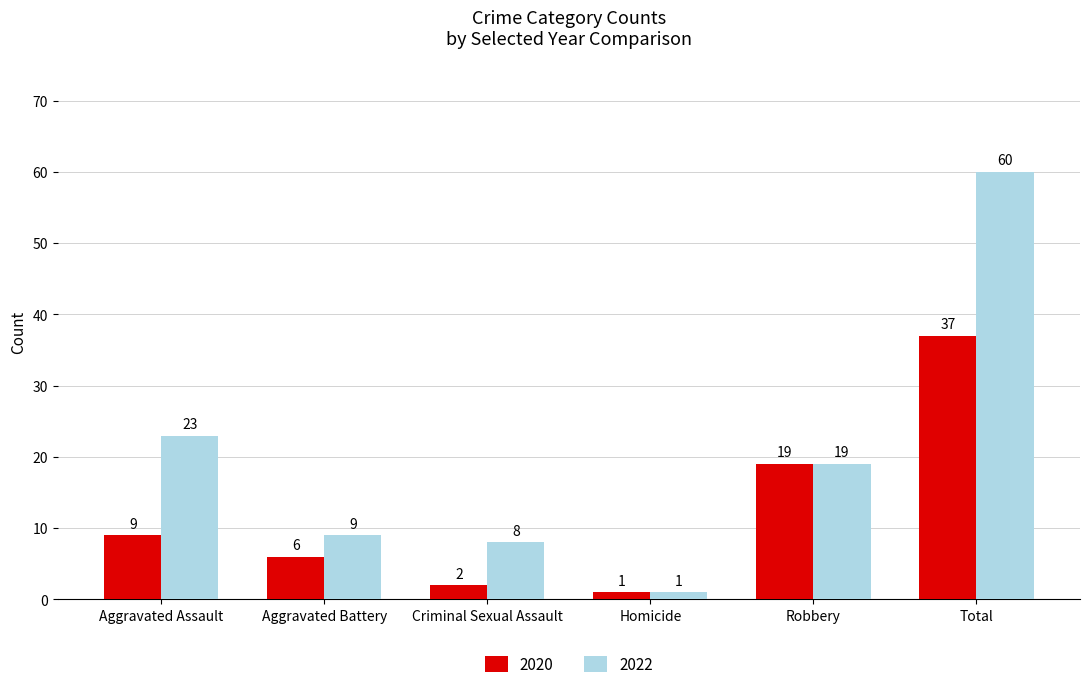

What position from the right is Aggravated Battery?

5